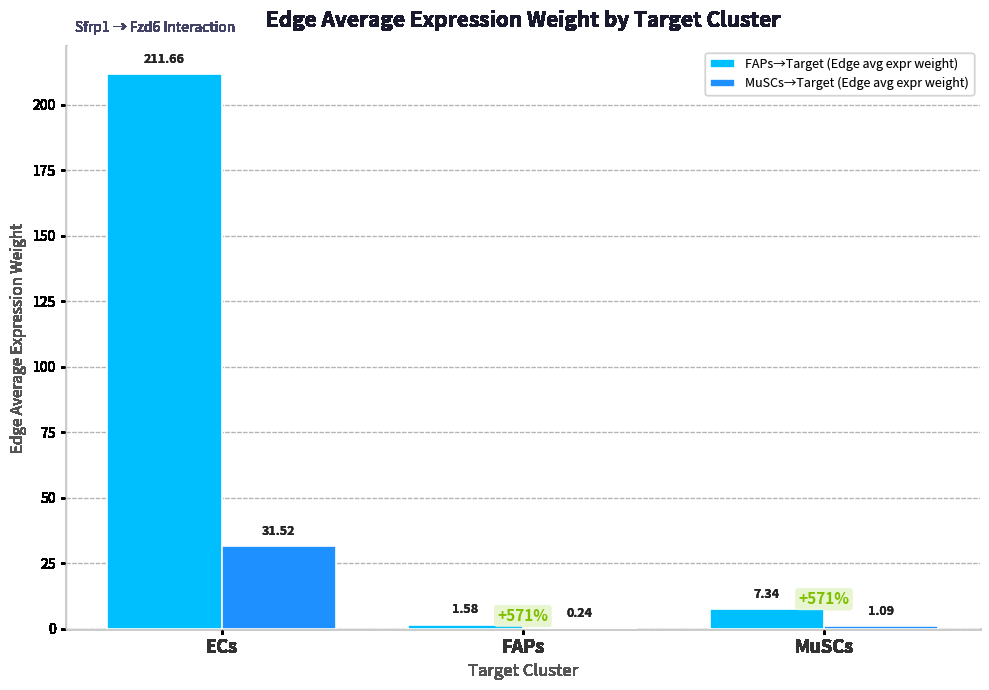

The value of FAPs→Target (Edge avg expr weight) at ECs is 211.7. True or false?

True